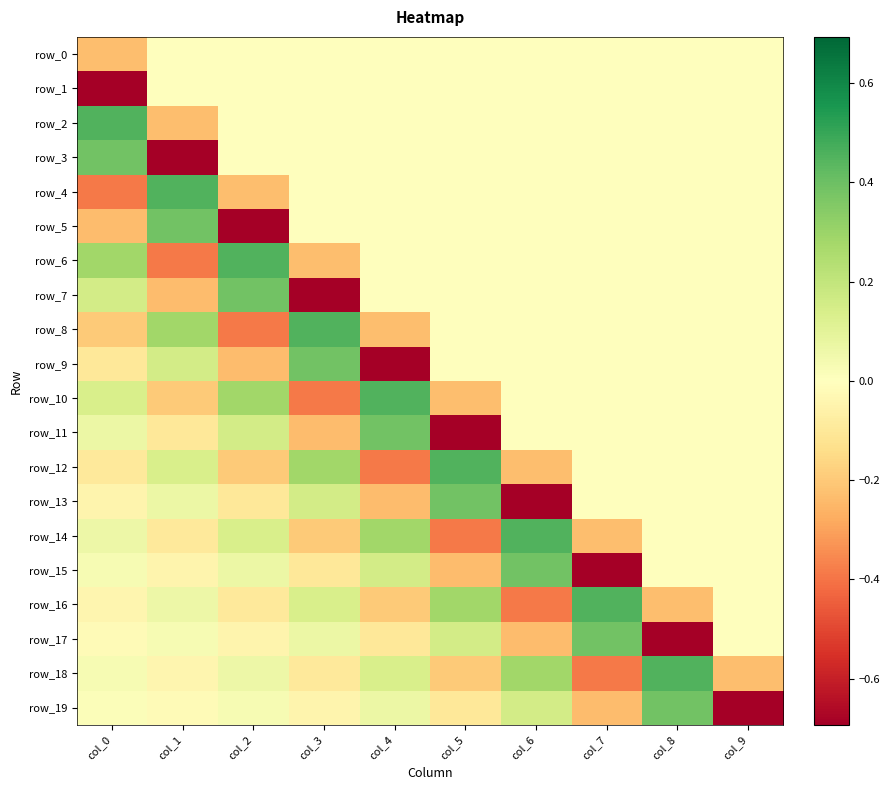

Between col_7 and col_9, which is larger?

col_7